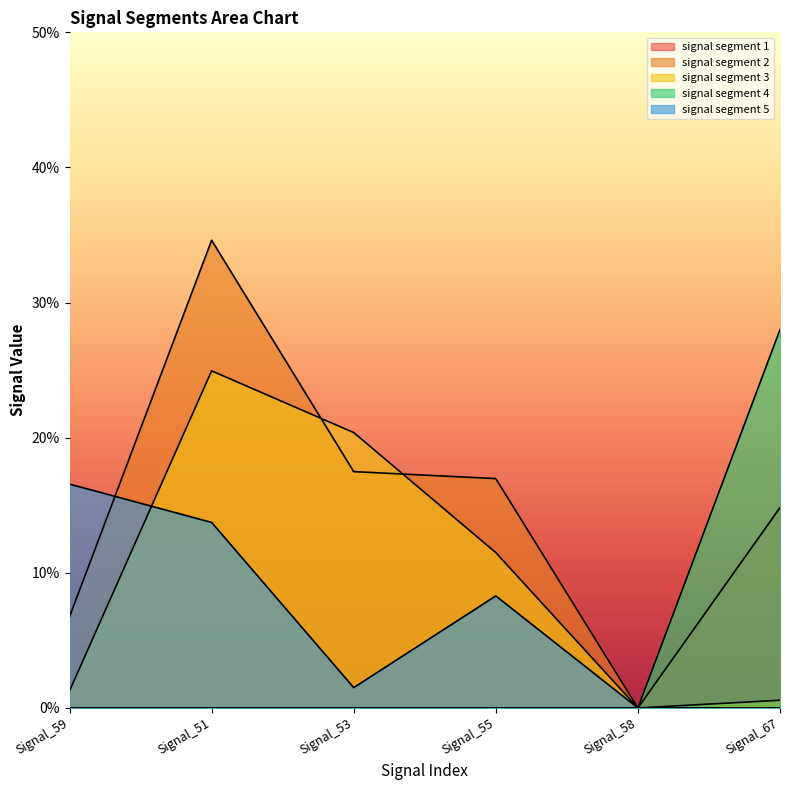

List the series in order of their peak value, lowest first.

signal segment 1, signal segment 5, signal segment 3, signal segment 4, signal segment 2